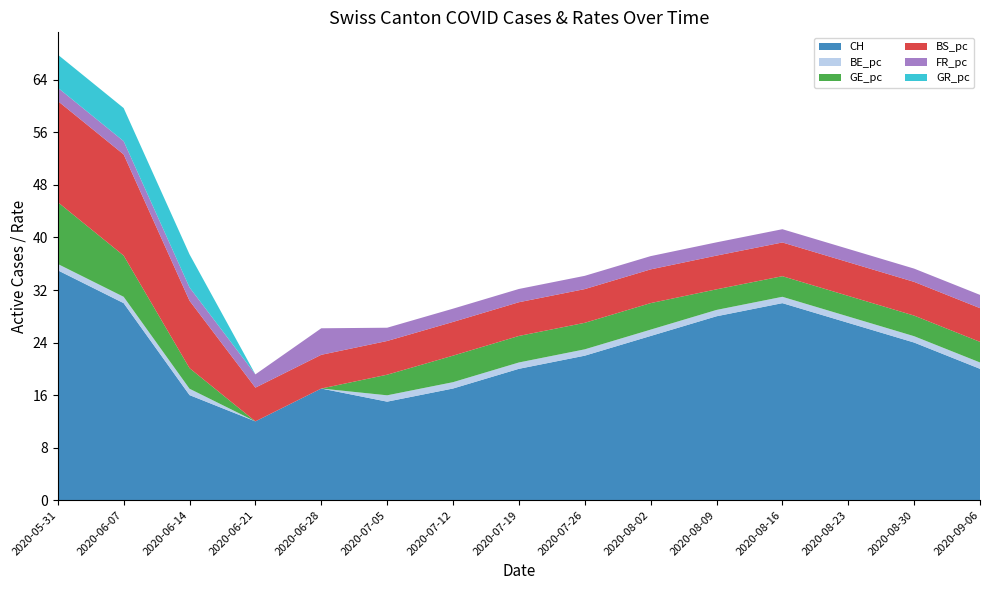

Is it true that CH equals 24.0 at 2020-08-30?

True